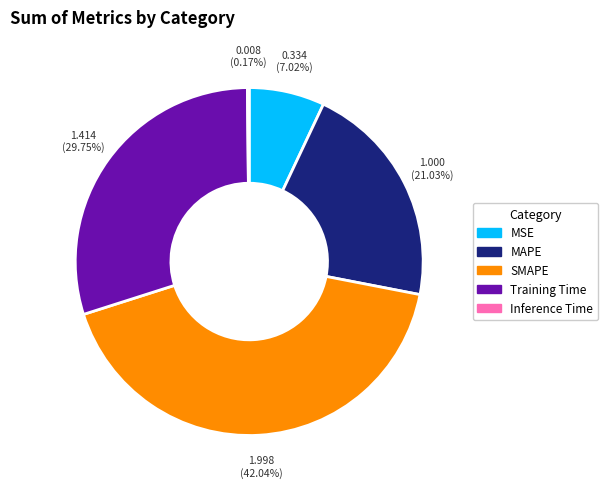

Which slice is the largest?

SMAPE